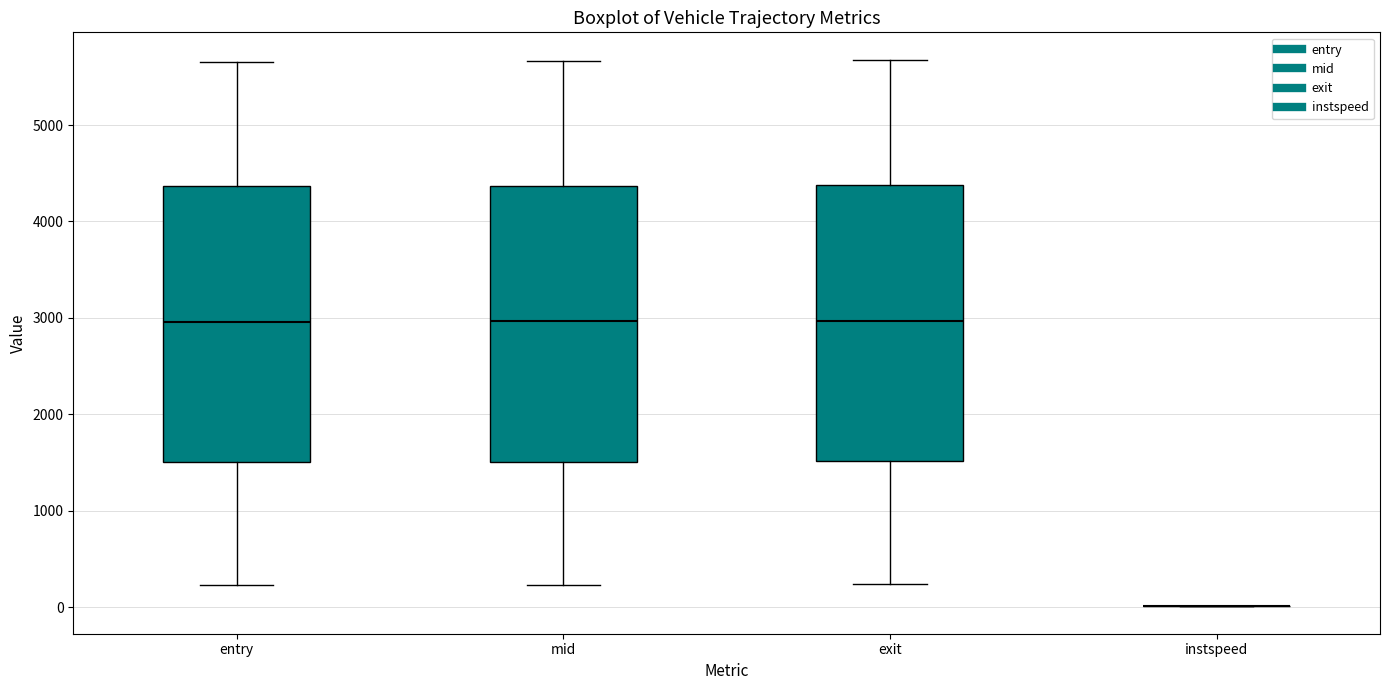

Where does the median line of the box for mid sit on the y-axis? The values are not printed on the chart, so give them approximately, as read against the axis.

3000